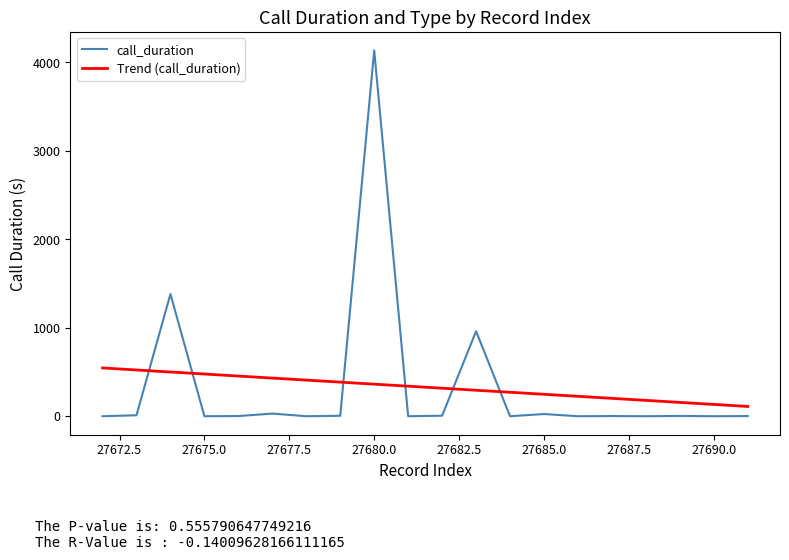

What is the maximum value shown in the chart?

4136.0